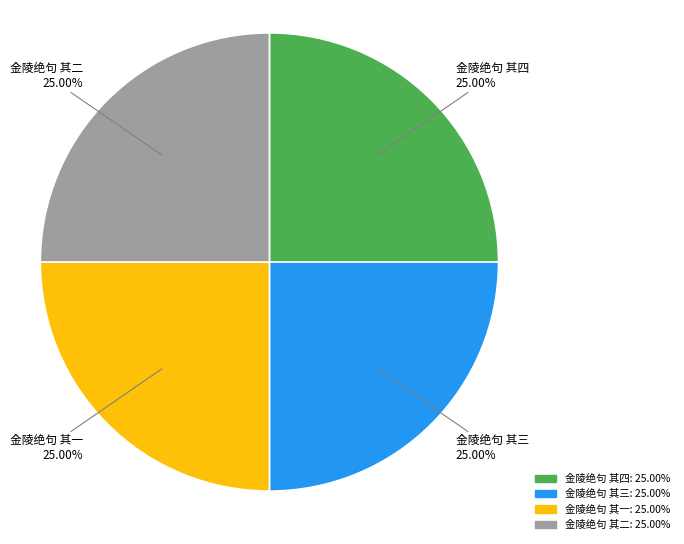

Count the number of slices in the pie.

4